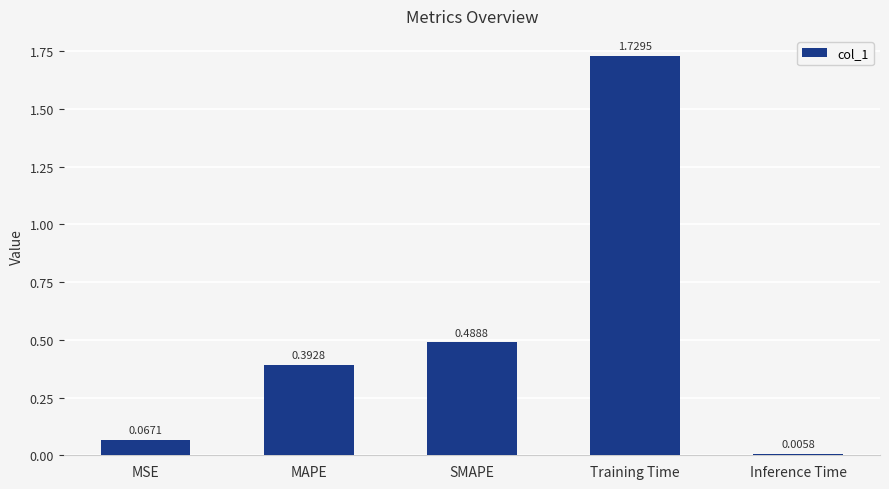

What is the label of the 1st bar from the left?

MSE